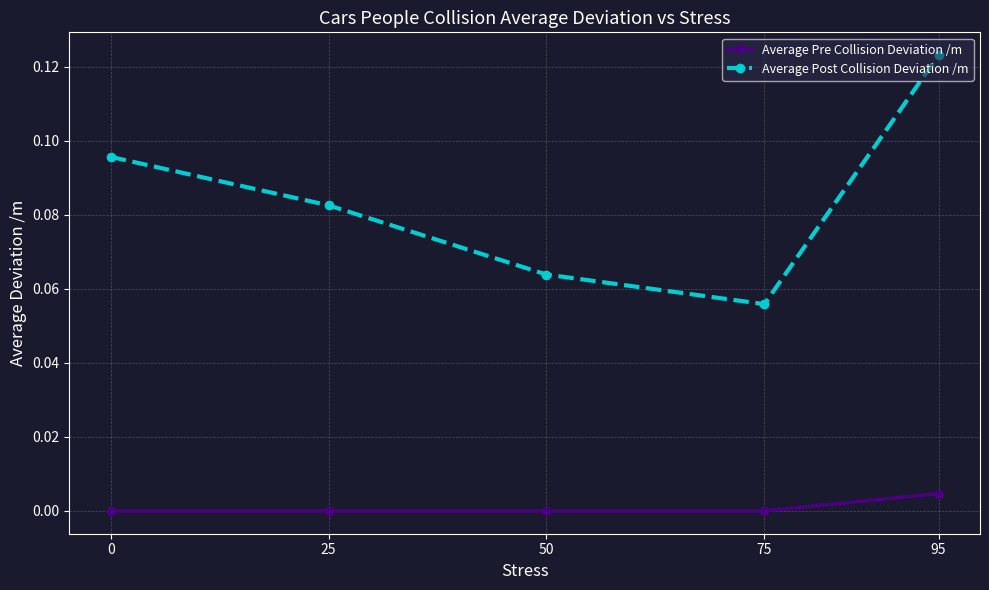

True or false: Average Pre Collision Deviation /m and Average Post Collision Deviation /m intersect in this chart.

False